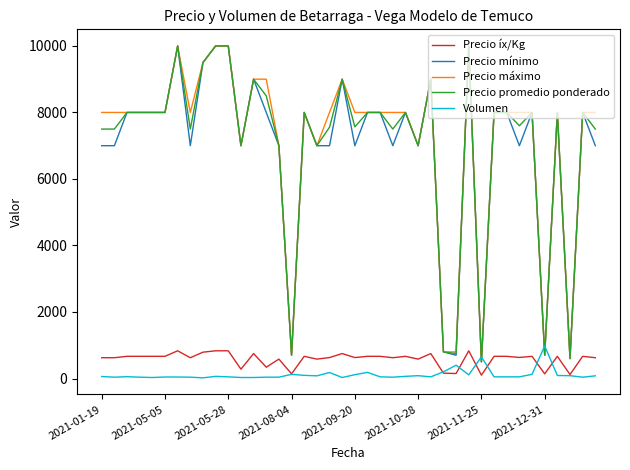

What is the highest value of the Precio máximo series?

10000